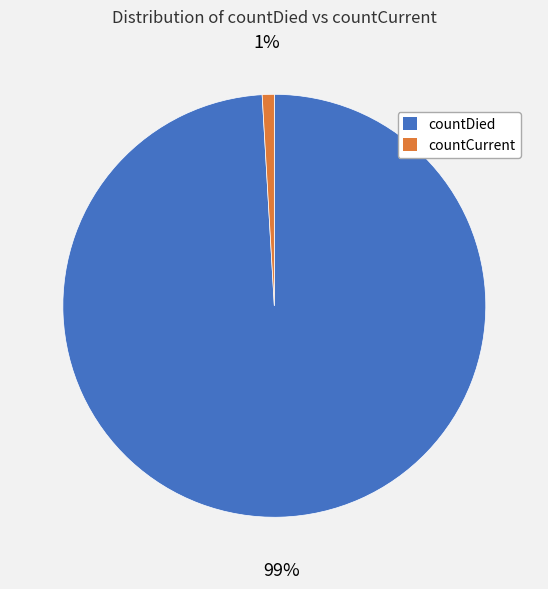

Which category accounts for the majority?

countDied